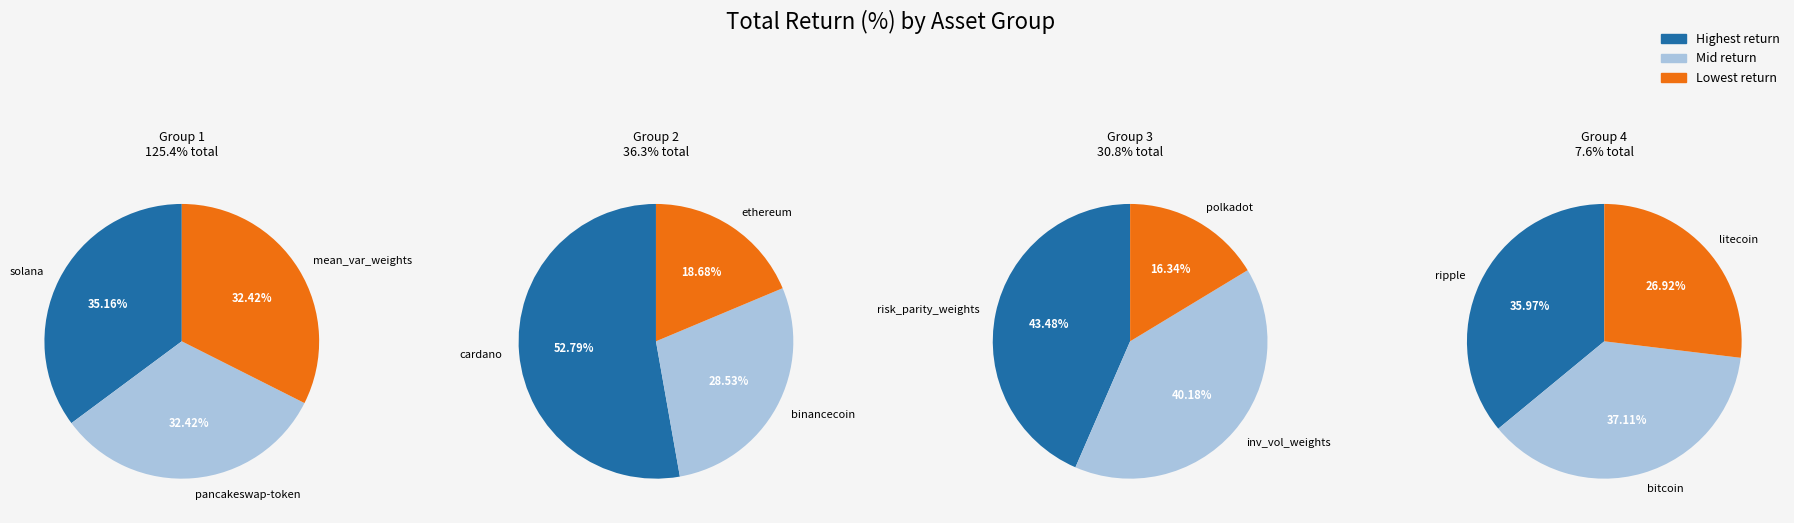

How much of the chart is everything except binancecoin?

94.8%